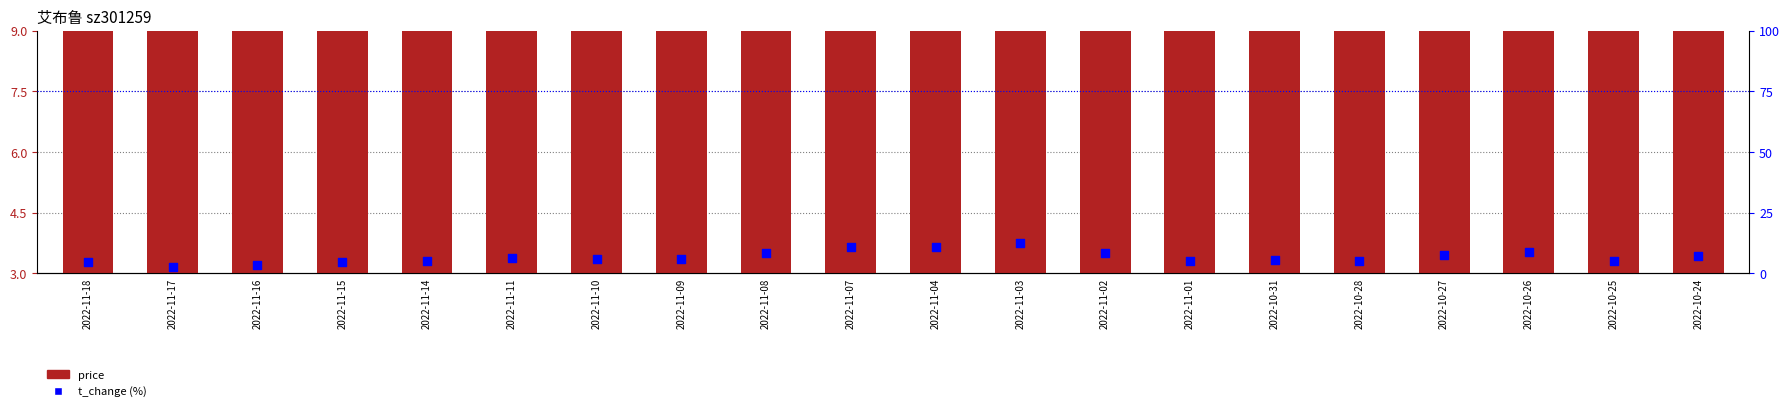

Which series has the largest total across all categories?

price